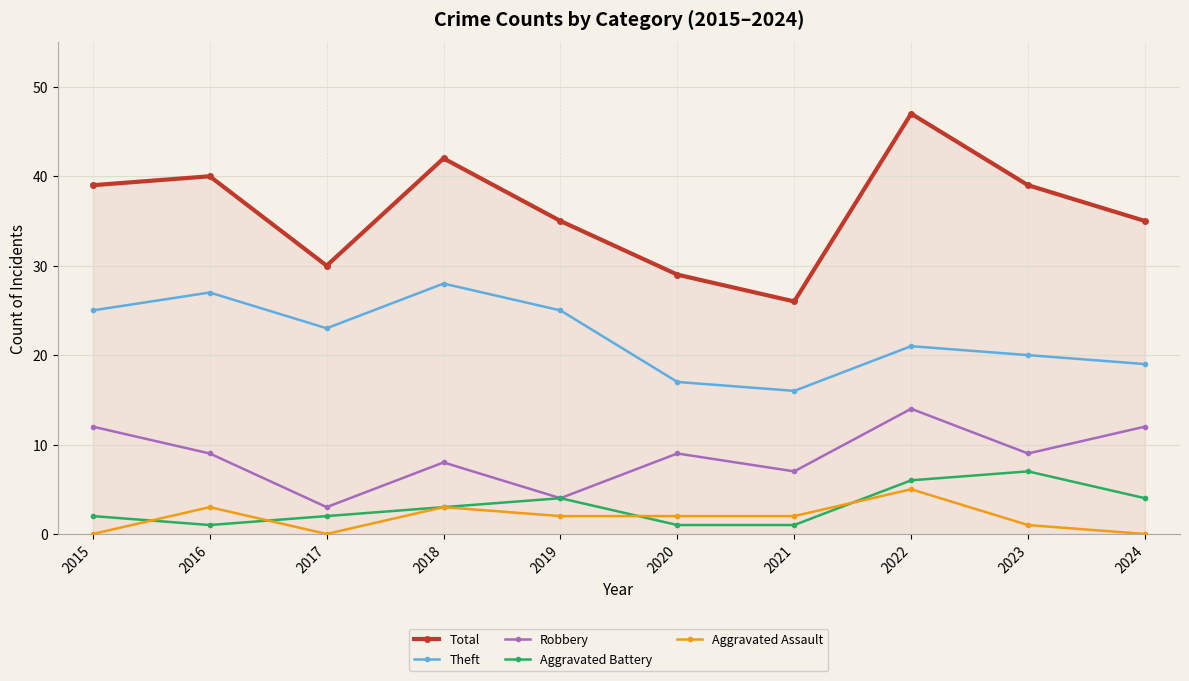

What is the value of the Theft point at the 1st from the left?

25